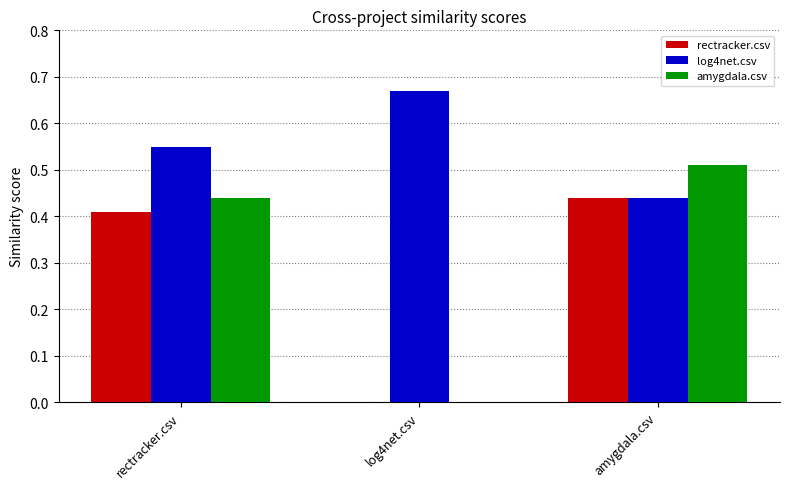

What is the spread (max minus min) of values at rectracker.csv?

0.1